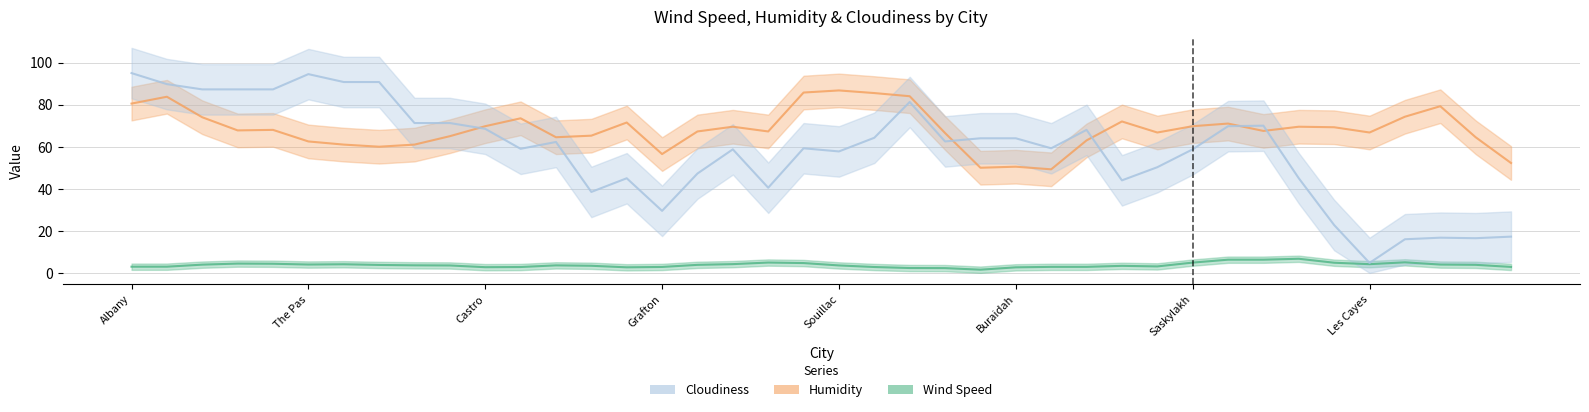

What are all the series names shown in the legend?

Wind Speed, Humidity, Cloudiness